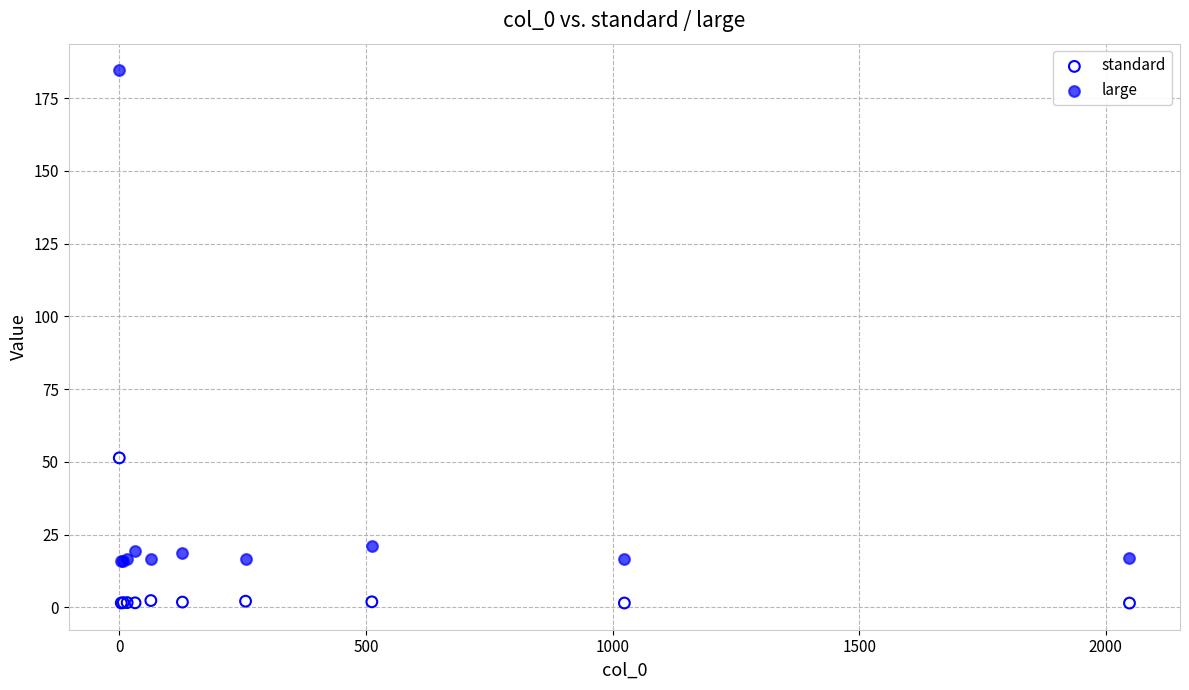

Which series reaches the minimum Y coordinate?

standard